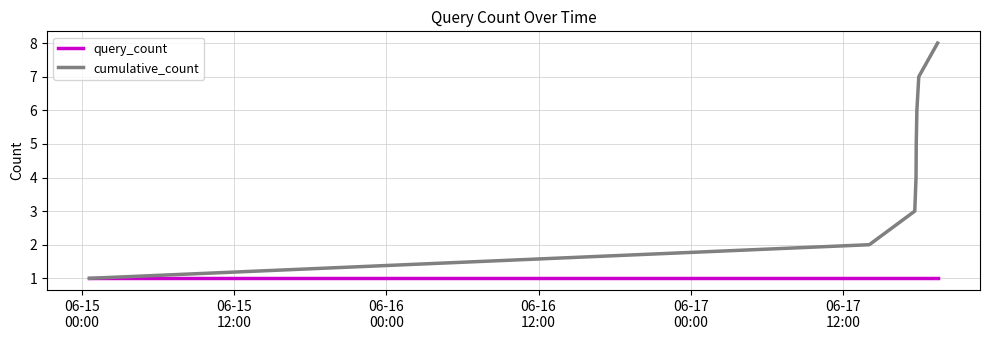

Which series has the widest spread of values?

cumulative_count